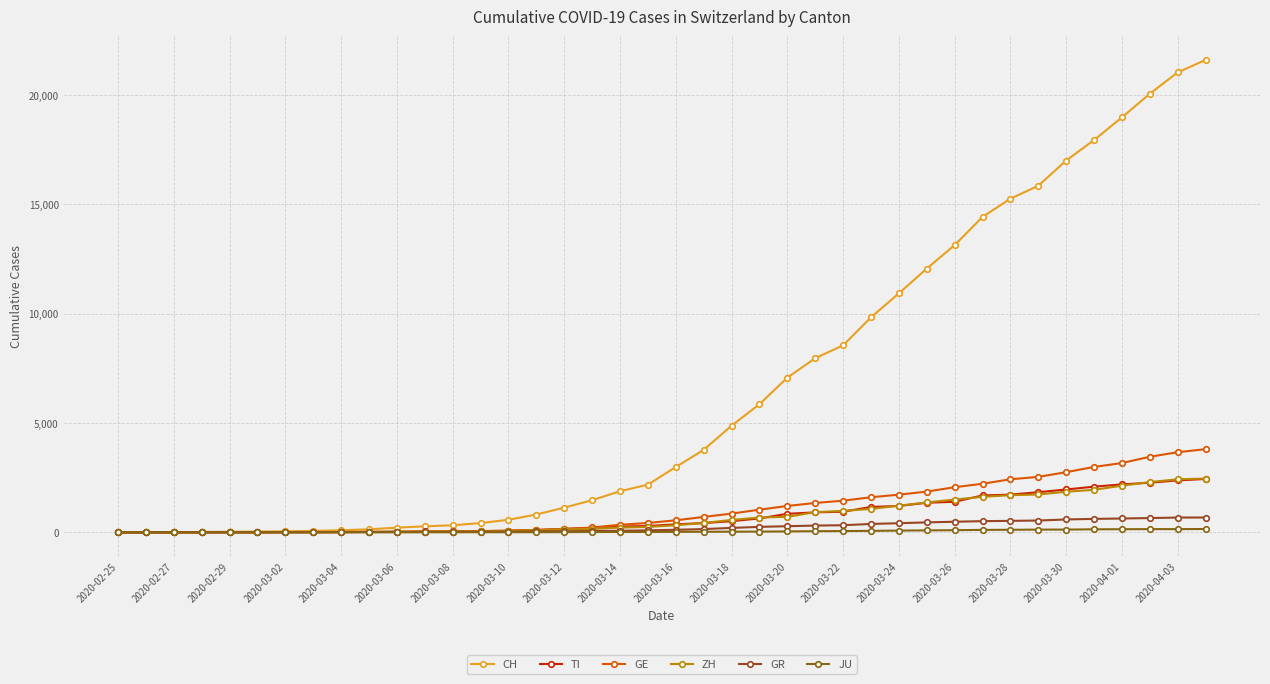

How many distinct data groups are displayed?

6